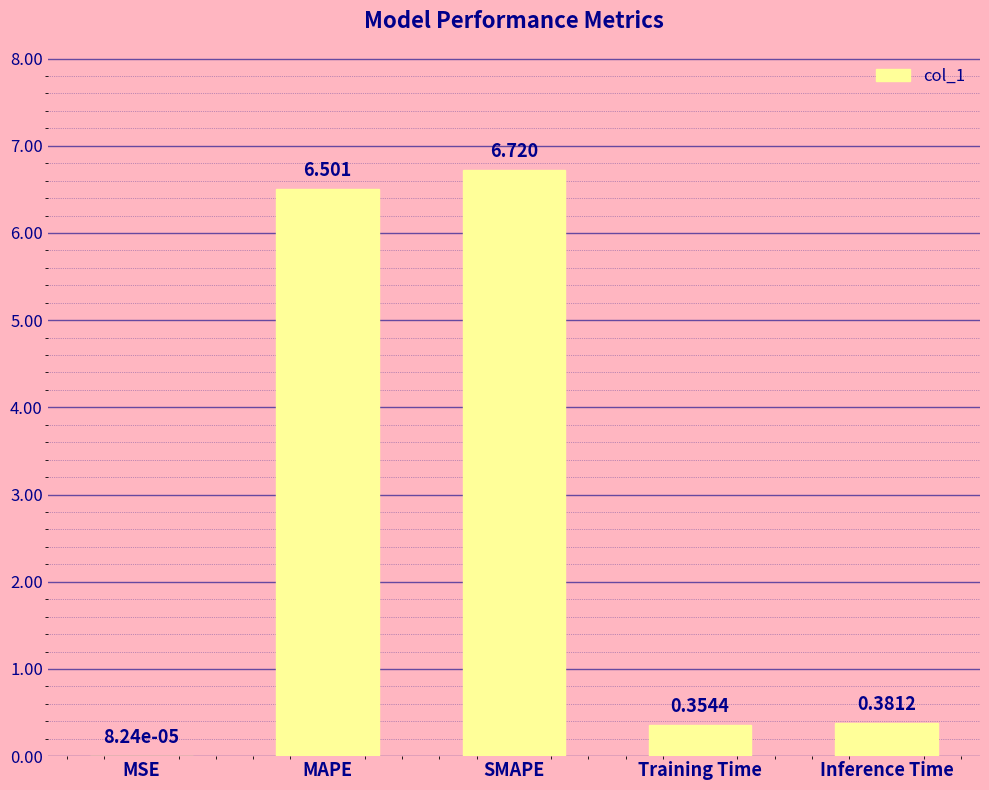

What is the maximum value shown in the chart?

6.7